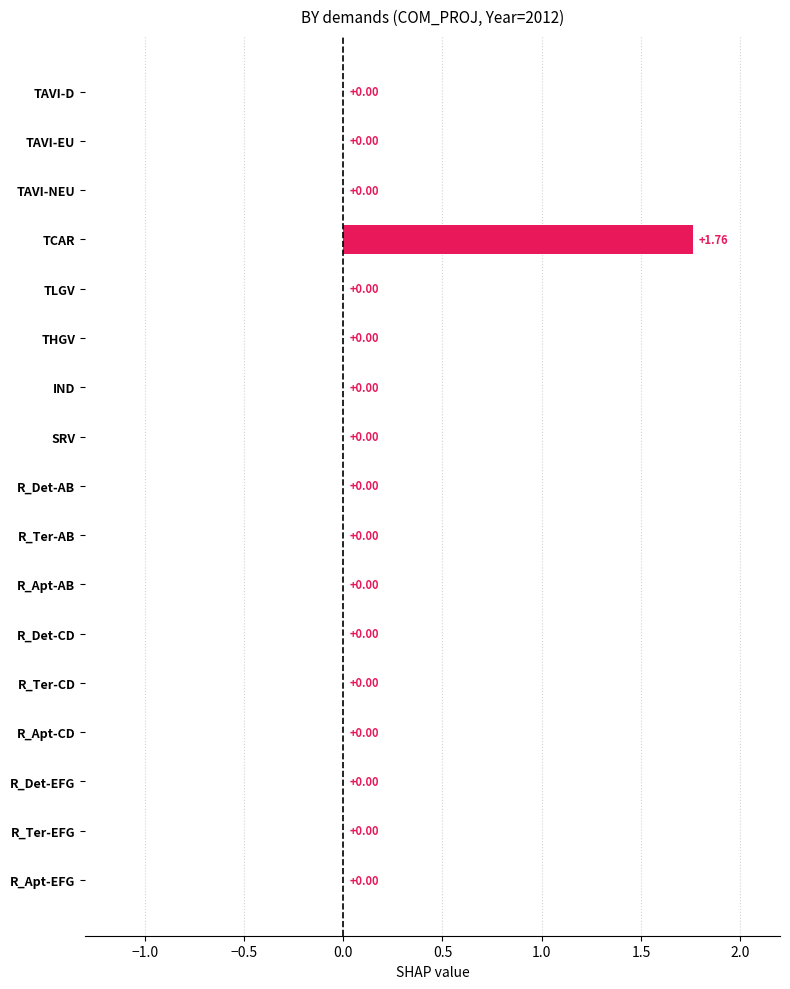

Does the chart contain stacked bars?

No